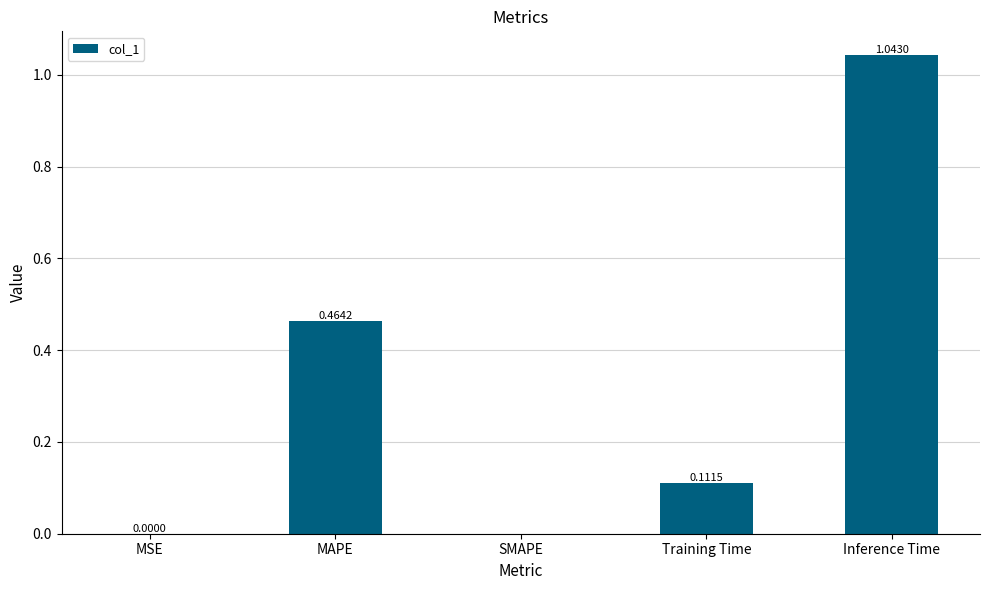

Between MSE and Training Time, which is larger?

Training Time